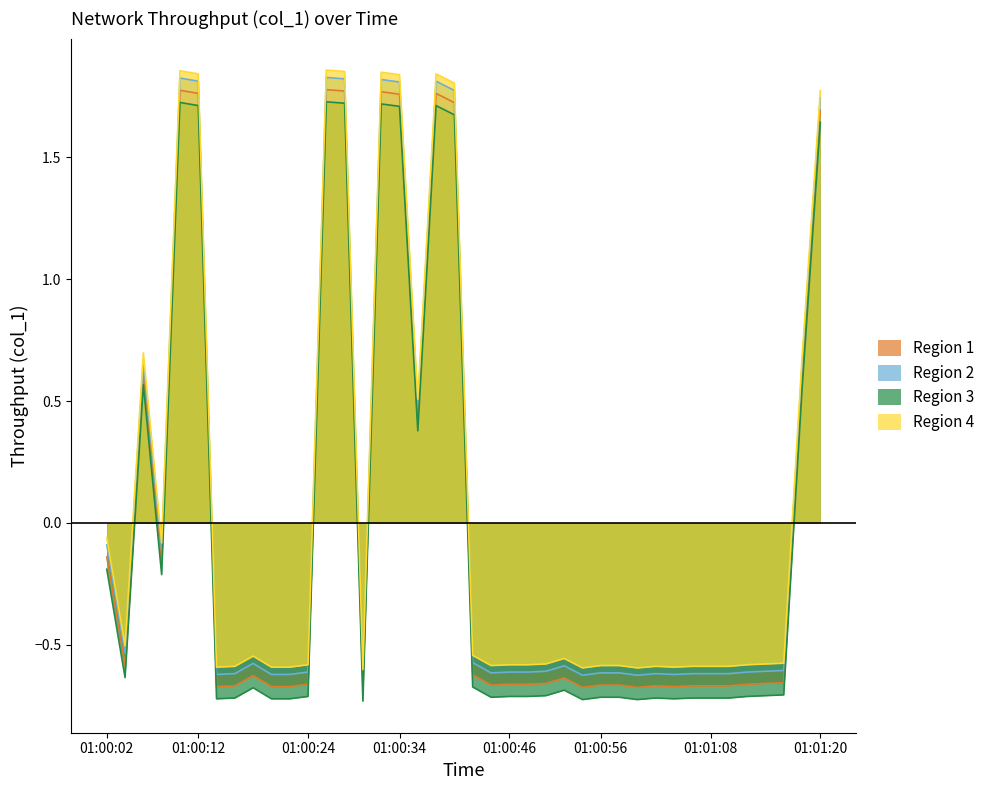

Count the number of data series in this chart.

4